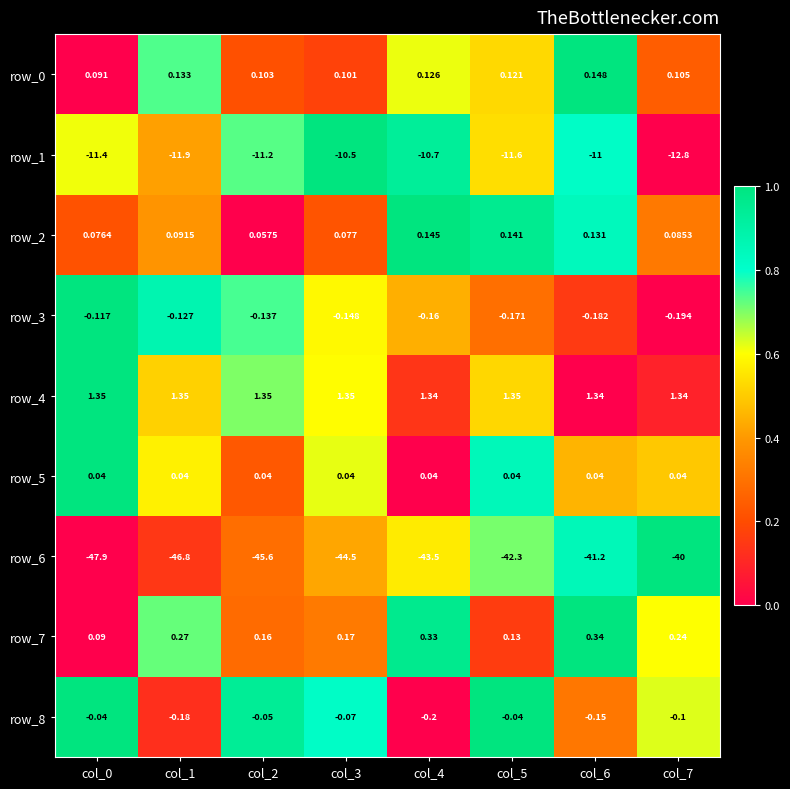

Which series changed the most between col_2 and col_6?

row_6